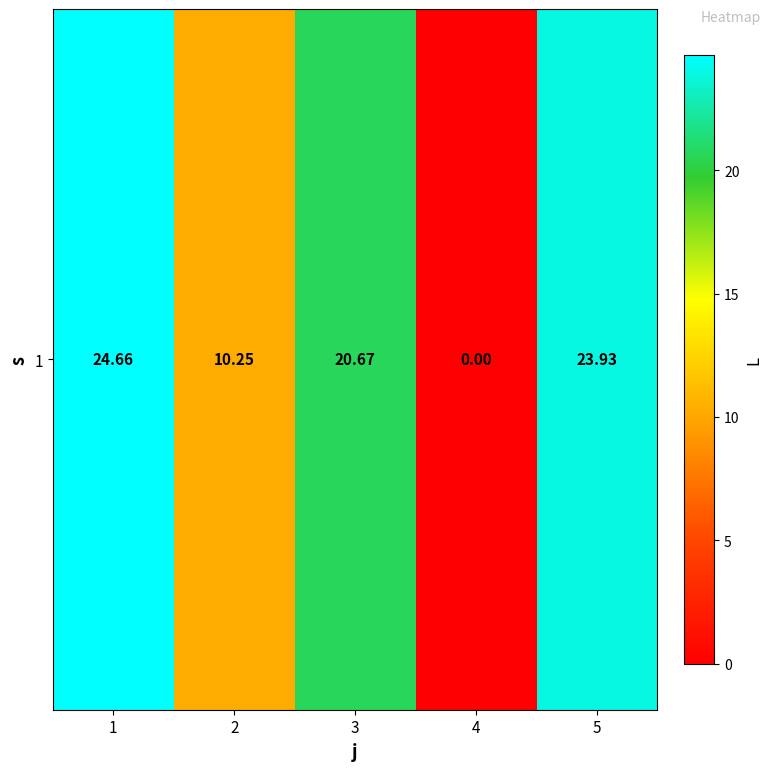

Count the number of categories in the chart.

5